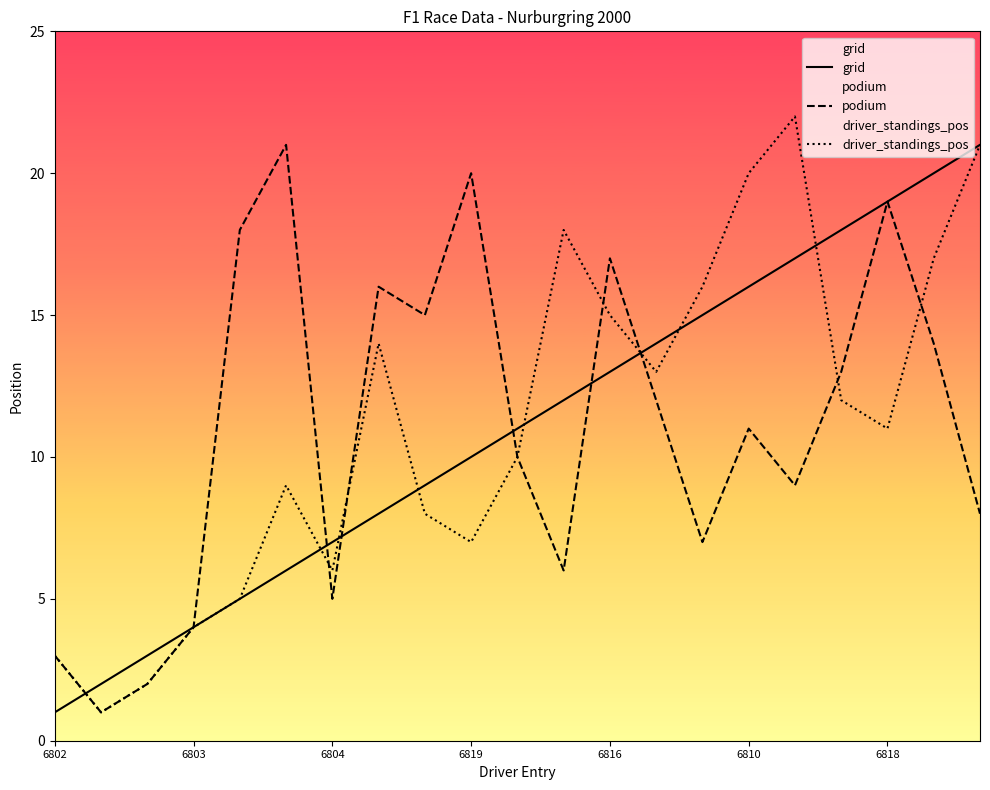

List the series in order of their peak value, highest first.

driver_standings_pos, grid, podium